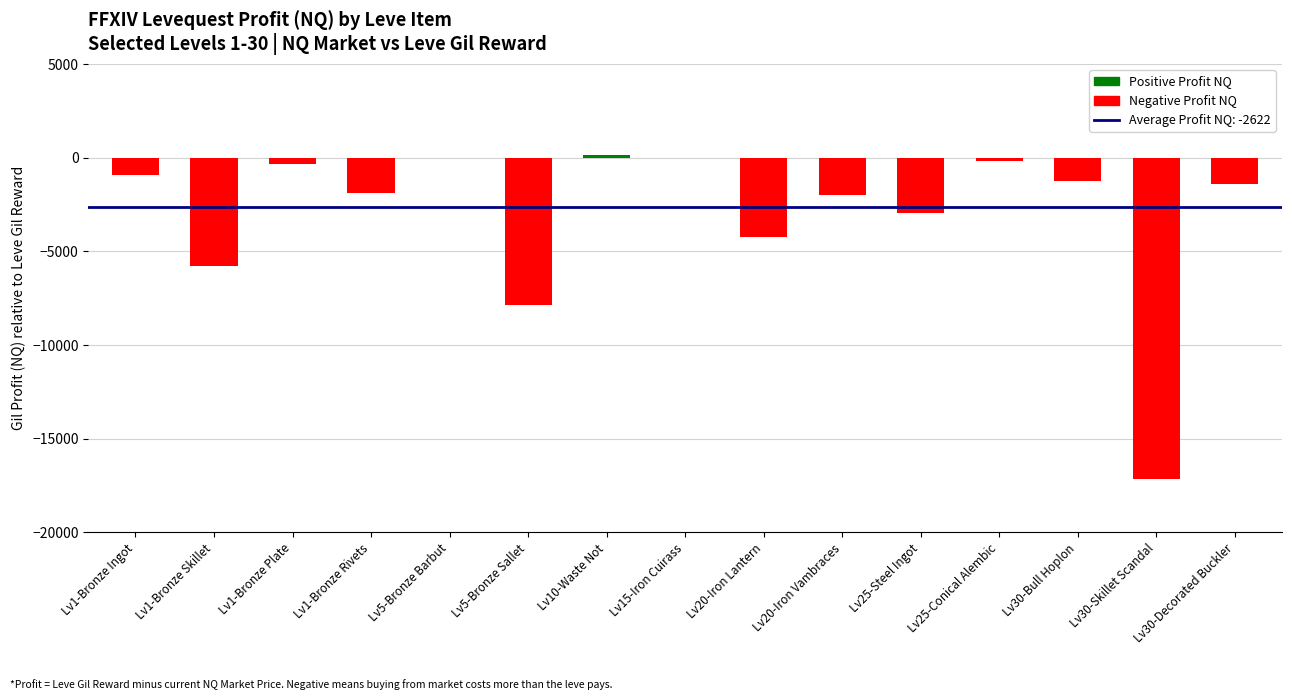

What is the change in value from Lv1-Bronze Ingot to Lv1-Bronze Skillet?

-4844.6